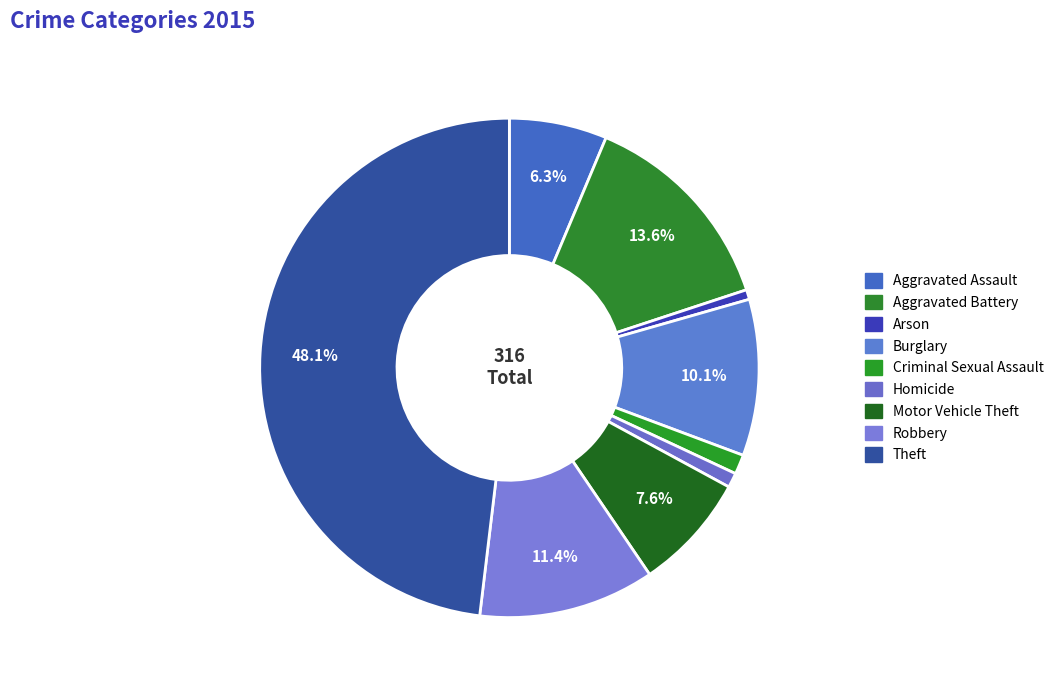

How much of the chart is everything except Criminal Sexual Assault?

98.7%